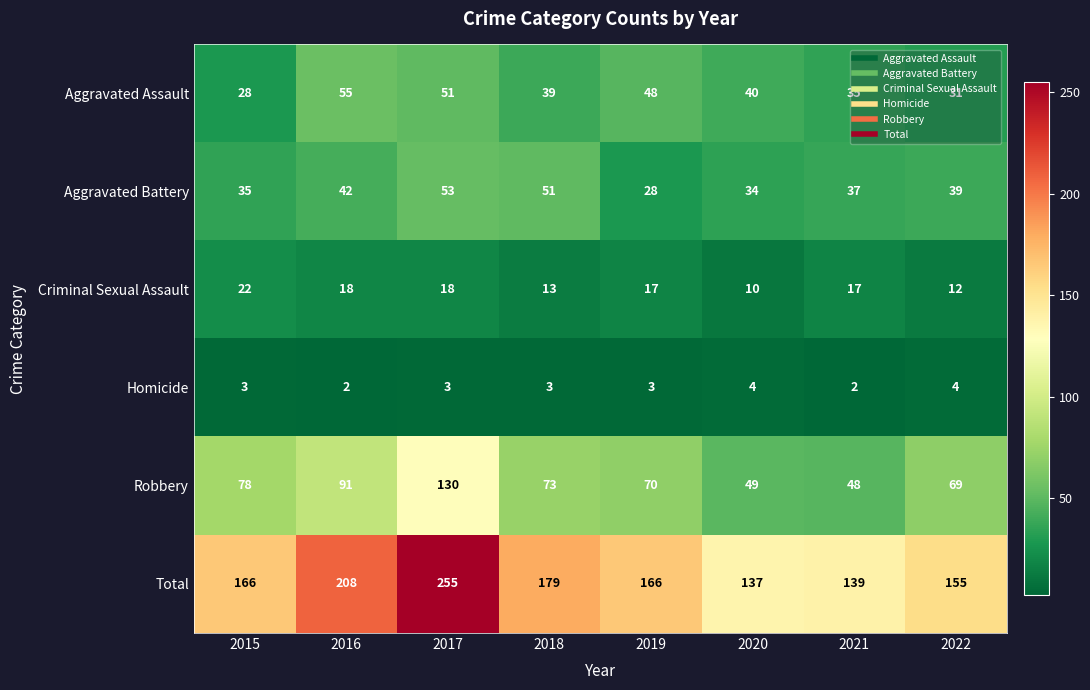

What is the minimum value for Criminal Sexual Assault?

10